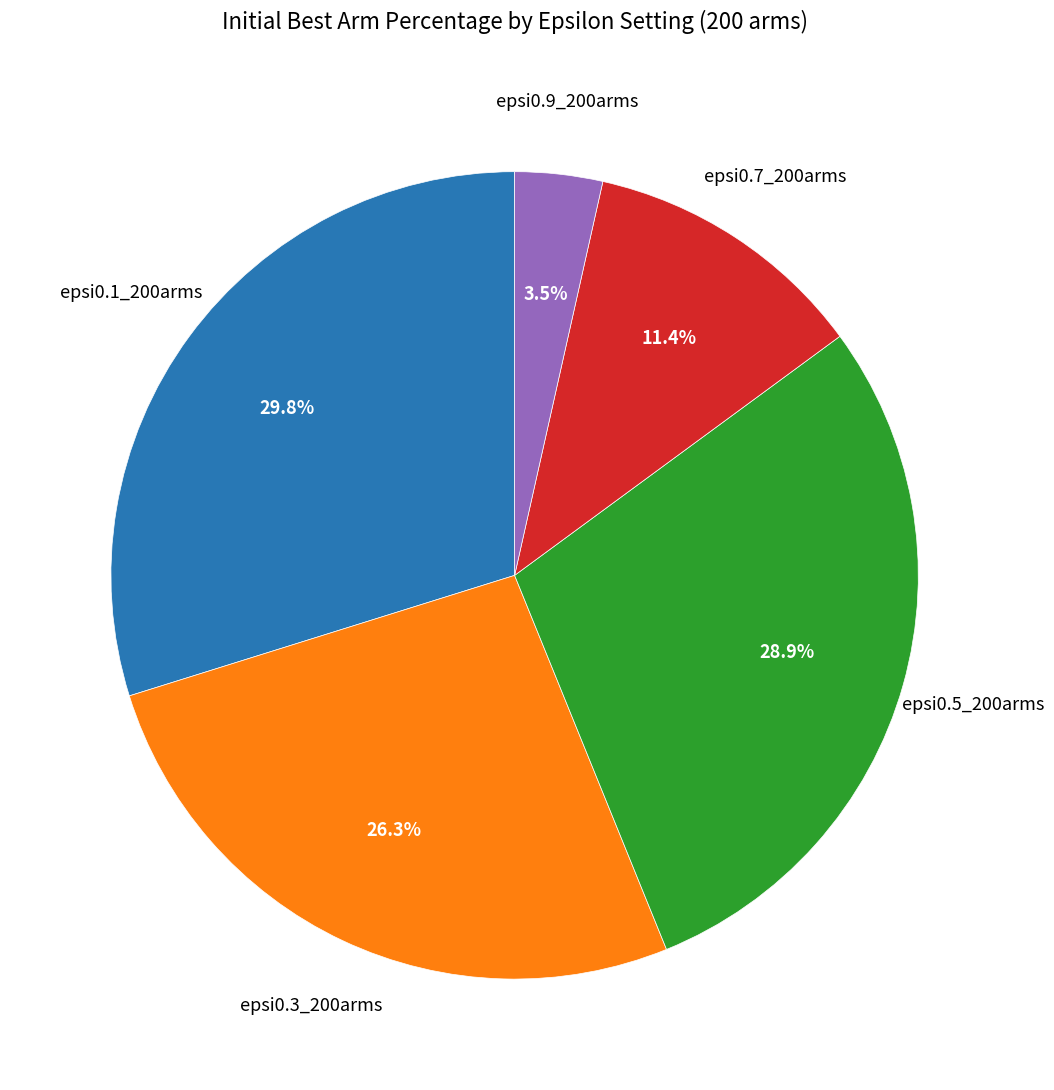

Count the number of slices in the pie.

5